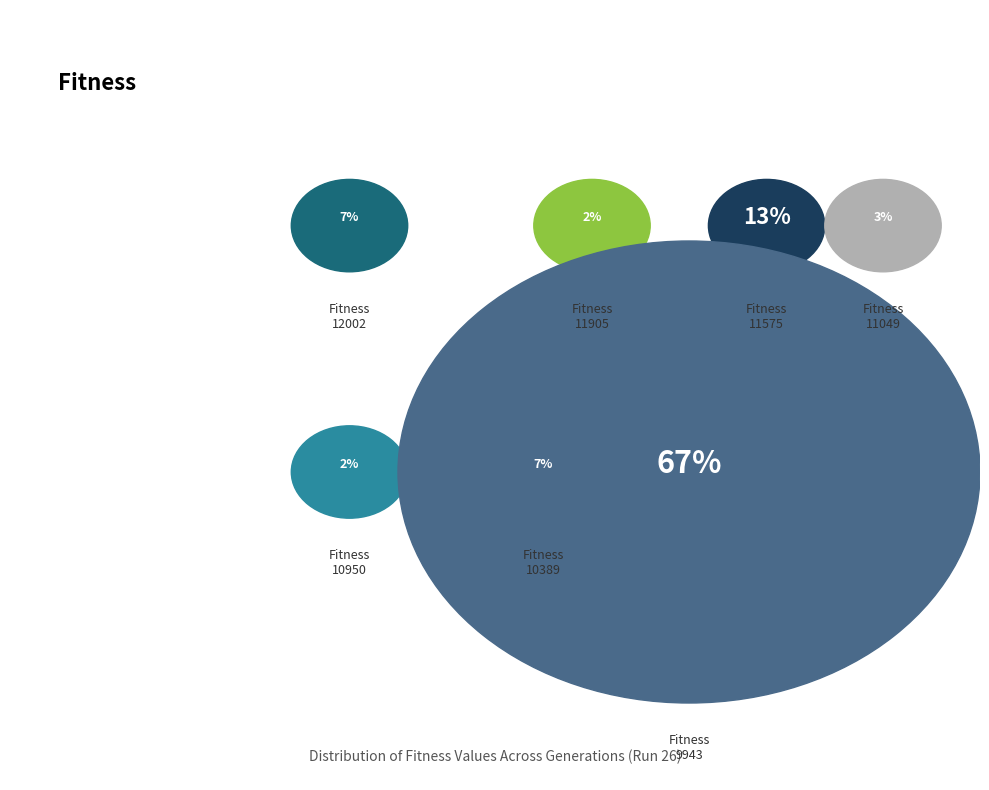

True or false: 11049 accounts for 3% of the total.

True